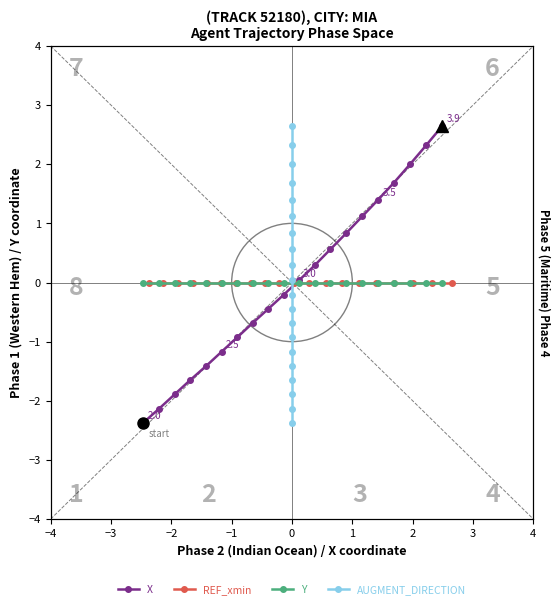

How many negative values does the AUGMENT_DIRECTION series have?

10